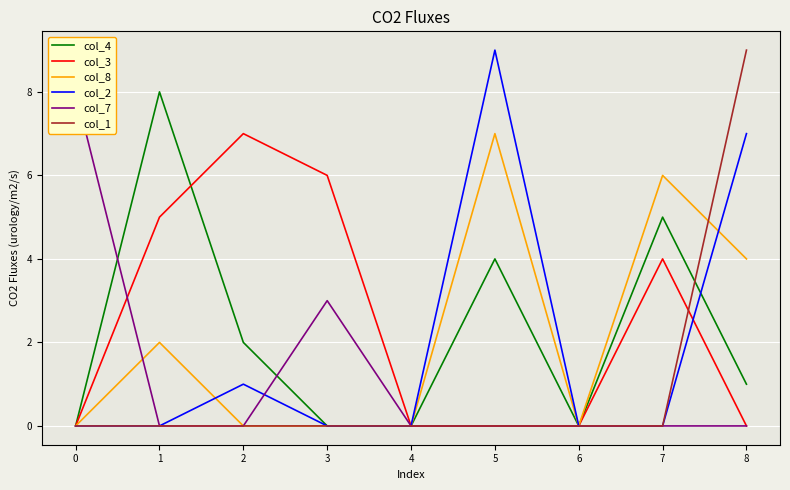

The value of col_4 at 3 is 0. True or false?

True